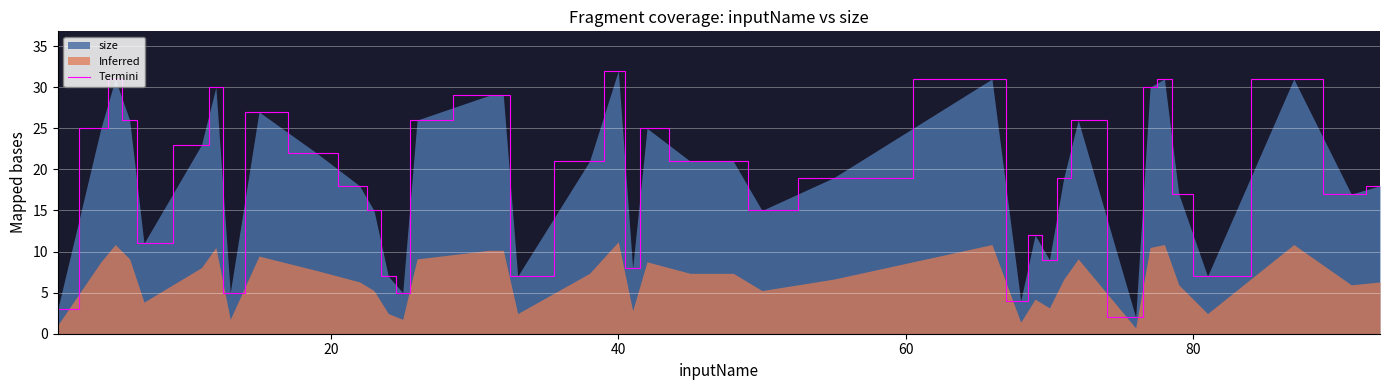

How many categories are shown in the chart?

40